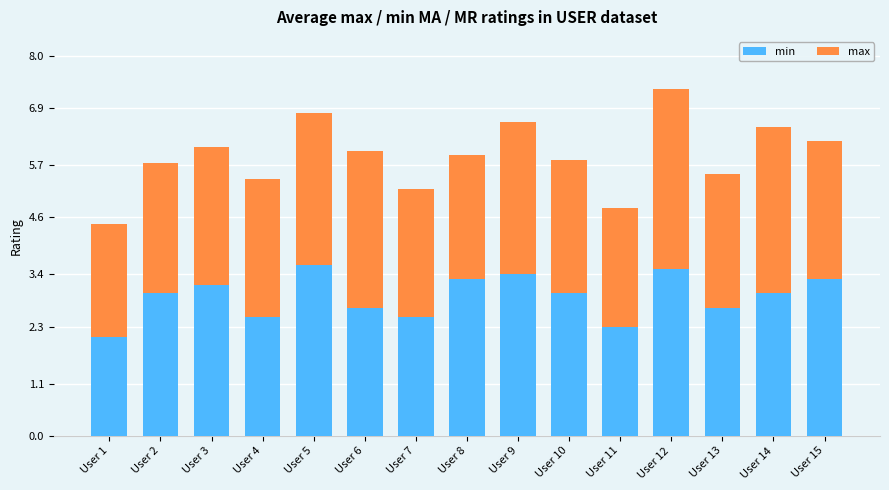

Count the number of data series in this chart.

2